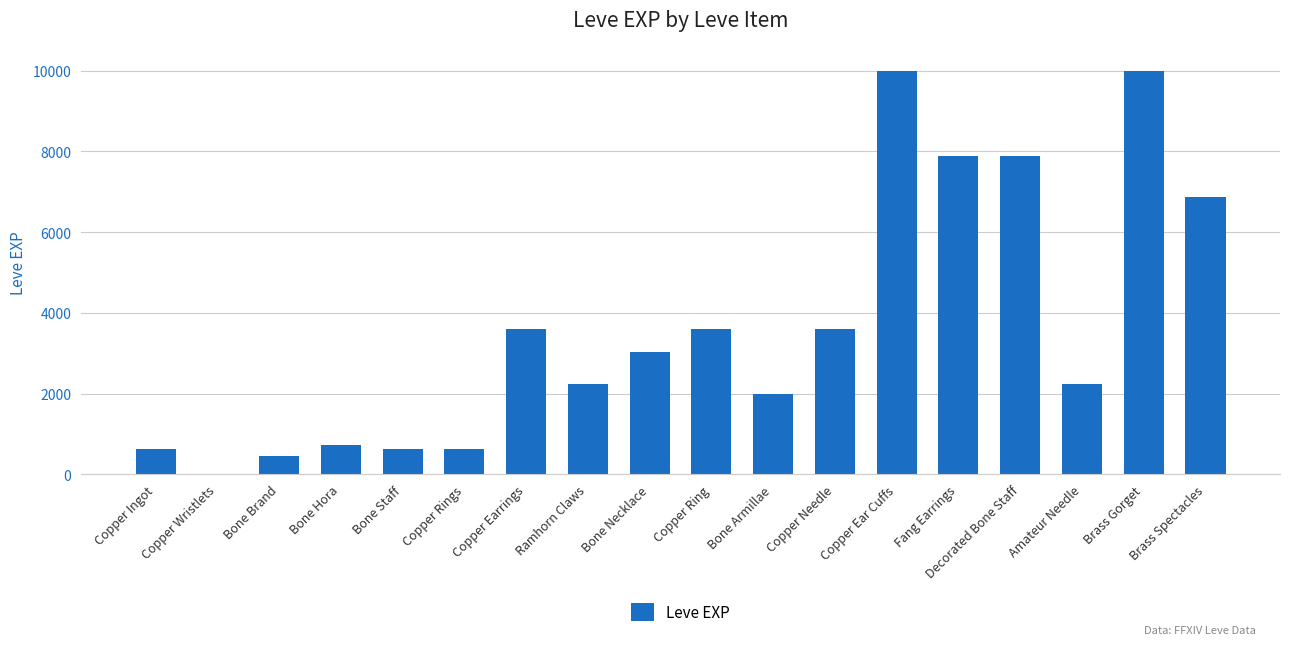

Between Bone Armillae and Decorated Bone Staff, which is larger?

Decorated Bone Staff